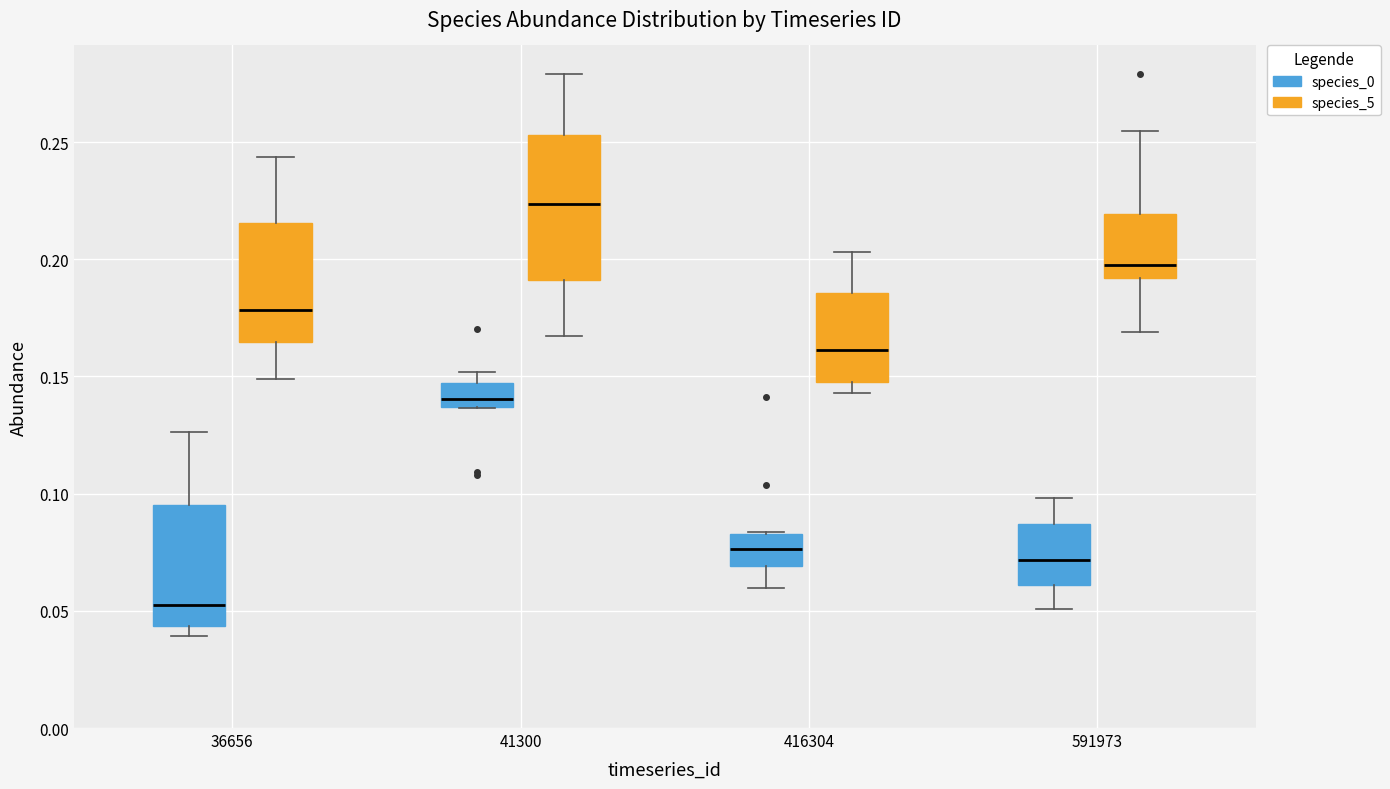

Which box has the highest median line?

41300 (species_5)